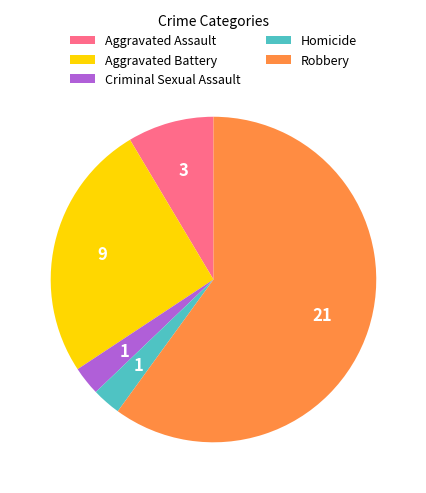

Combined, do Aggravated Assault and Criminal Sexual Assault account for over 50%?

No